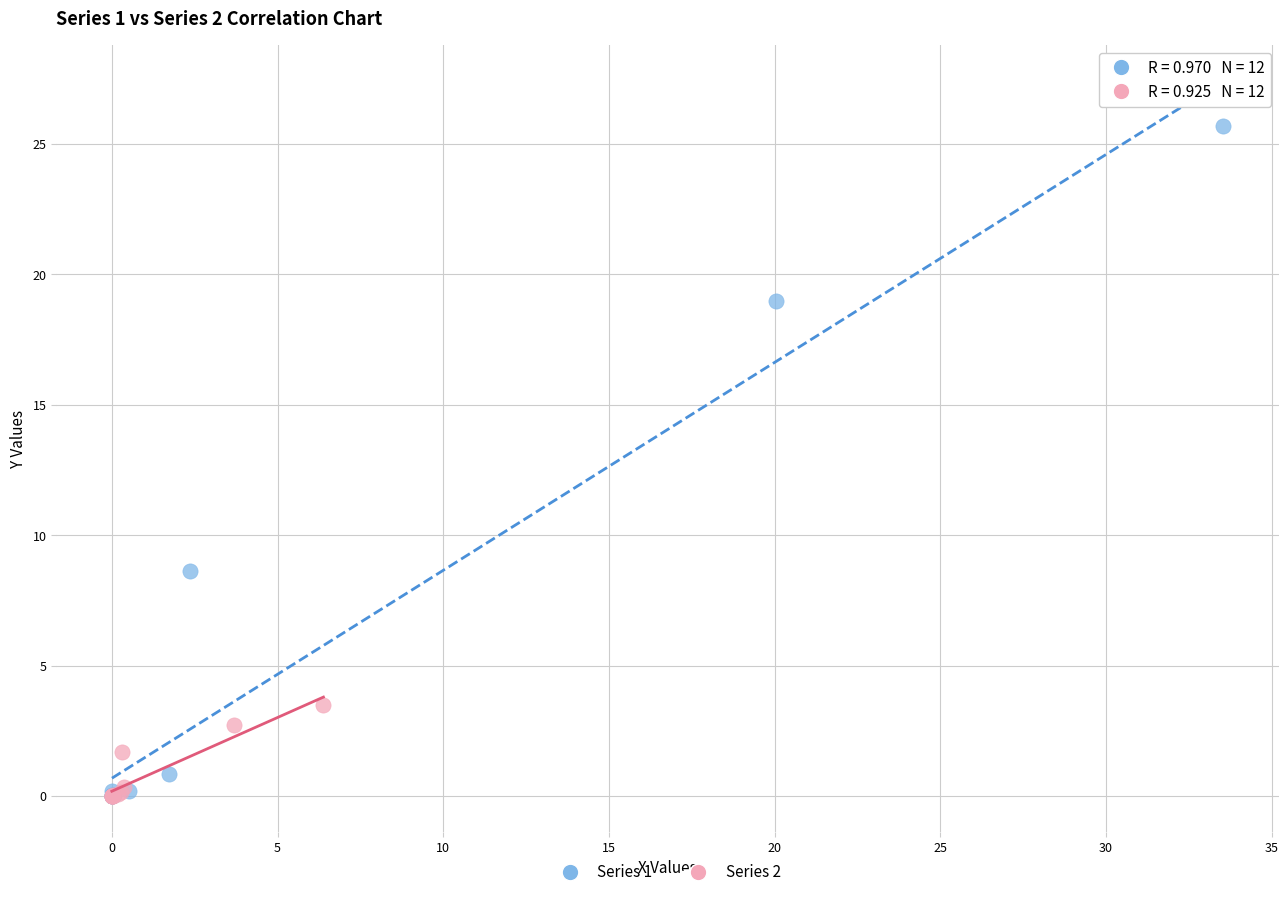

Which series has the widest spread of Y values?

Series 1